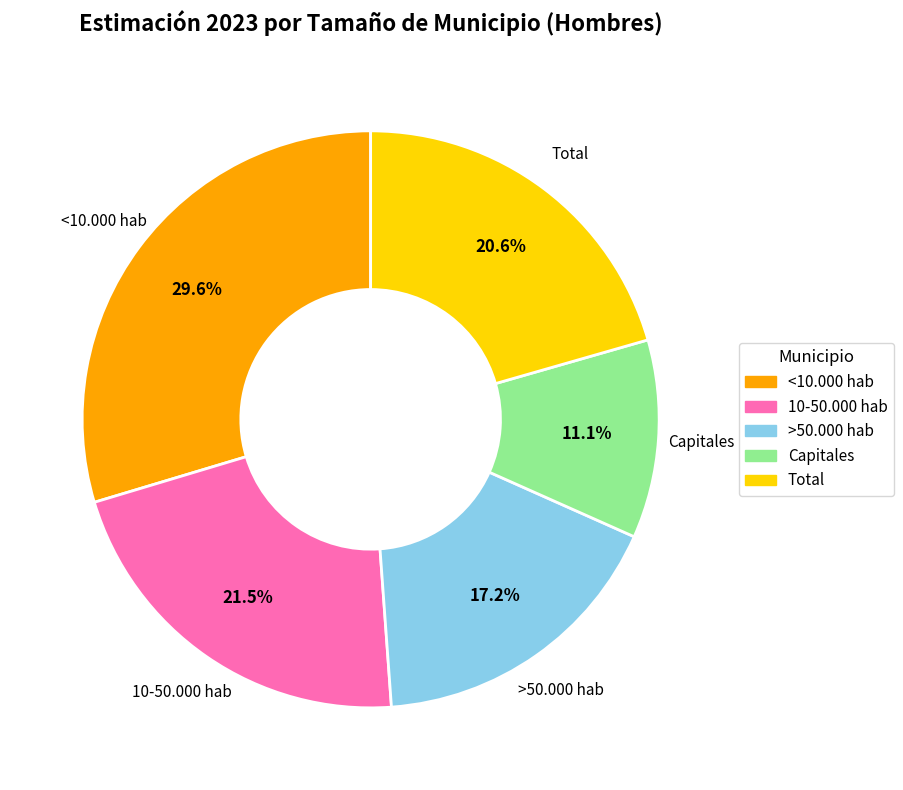

What percentage is NOT represented by Capitales?

88.9%